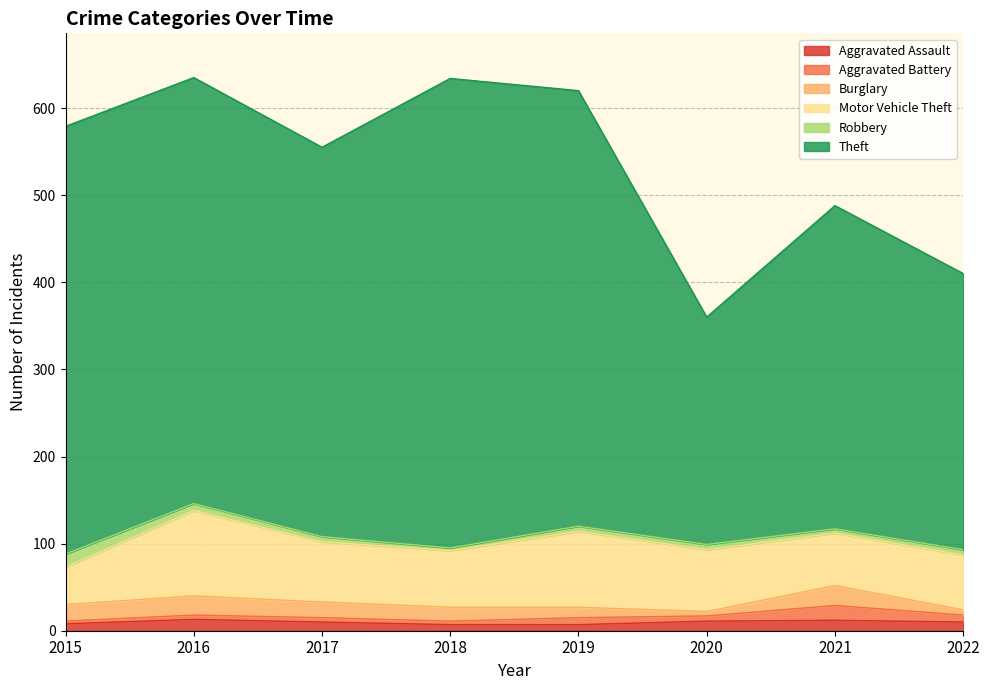

Which category has the highest value in the Robbery series?

2015